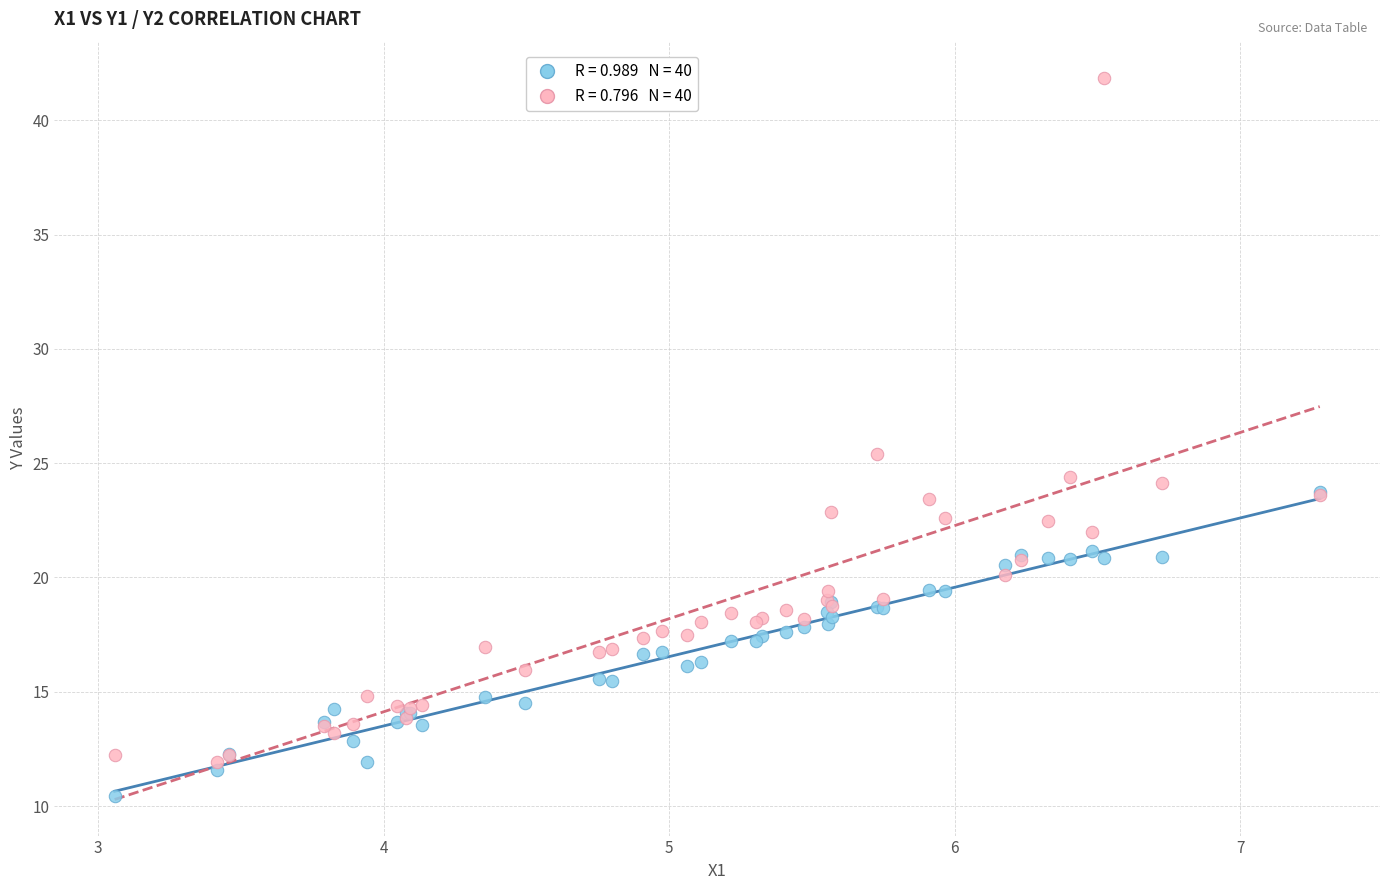

Across all series, what Y value is closest to 26?

25.4